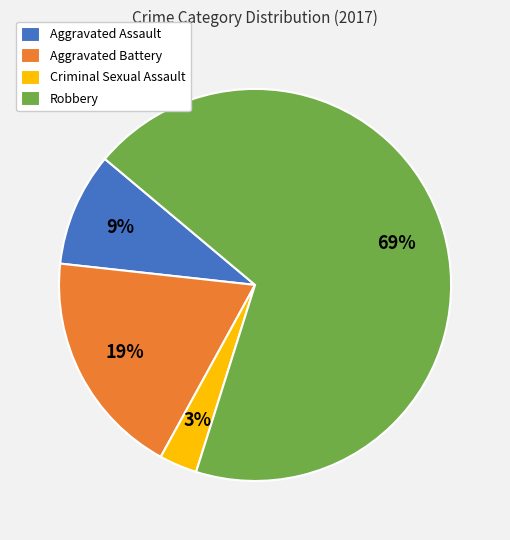

Which has a higher value, Aggravated Assault or Robbery?

Robbery